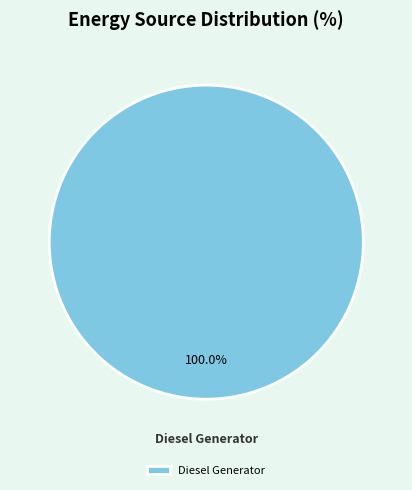

Is there any slice that represents more than half of the pie?

Yes